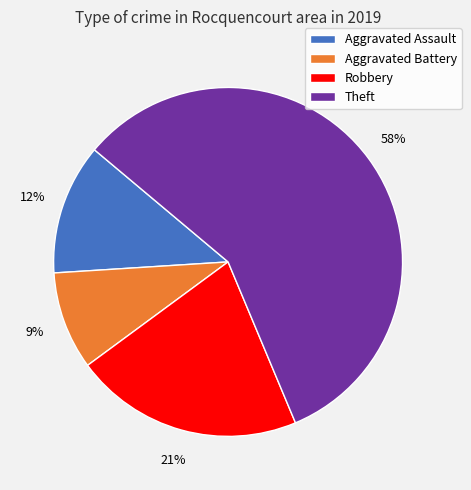

What is the largest slice in the pie chart?

Theft